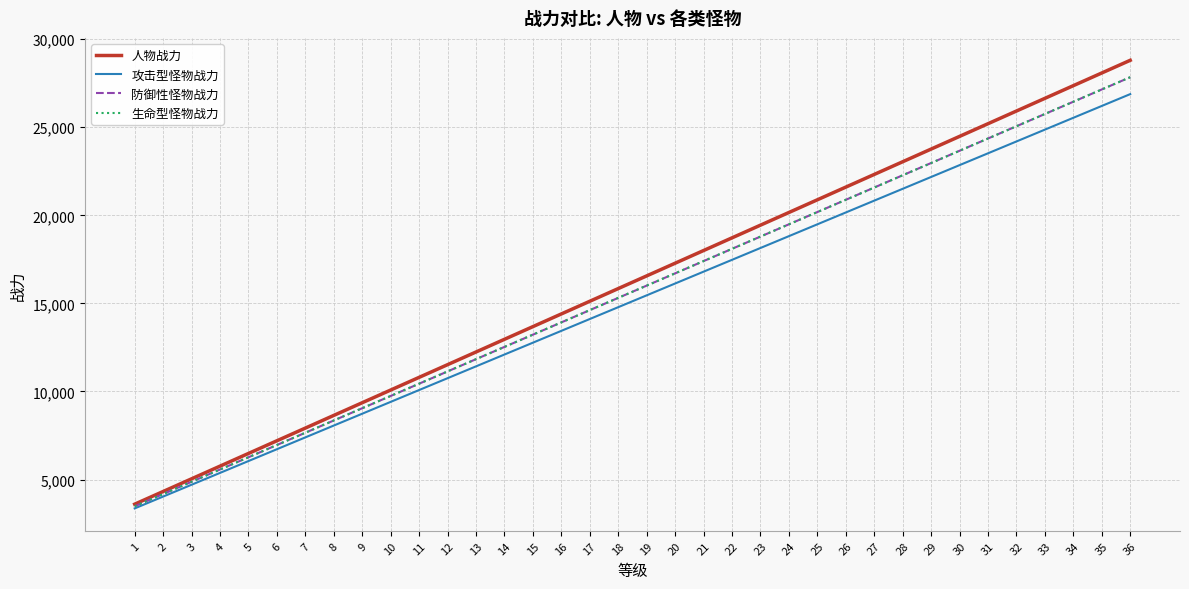

Is this an area chart (filled region under the line)?

No